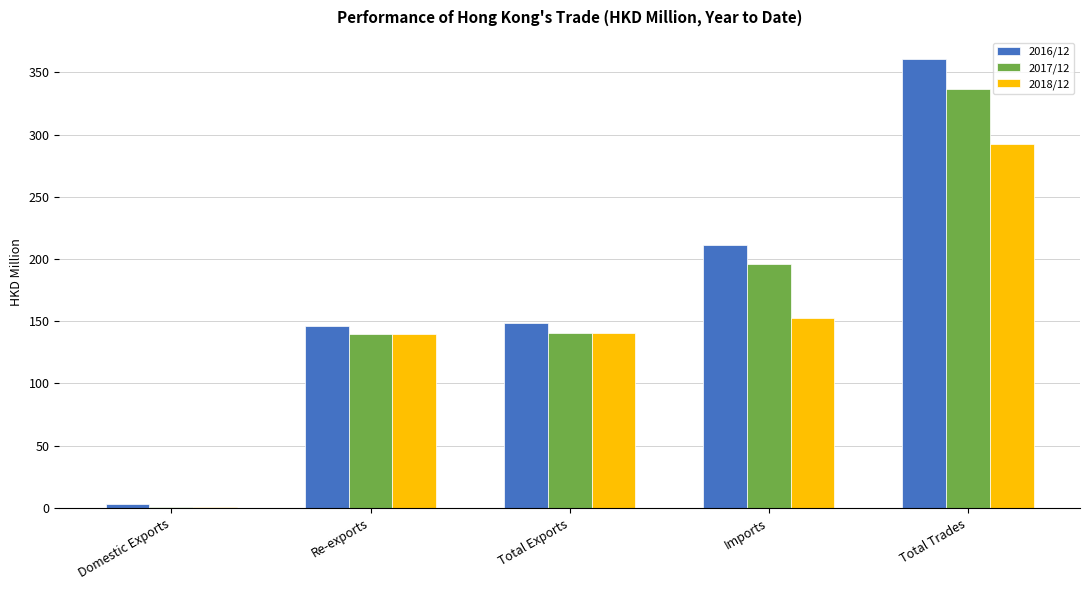

How many values in the 2018/12 series exceed 140?

3